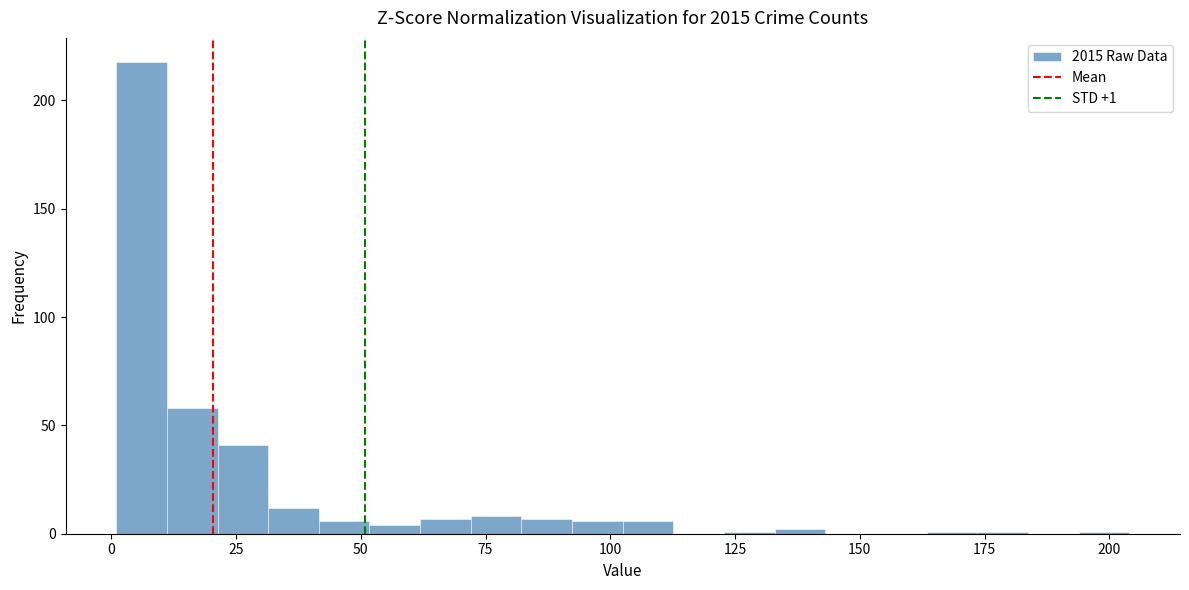

Read against the x-axis, roughly where is the centre of the tallest bar?

5